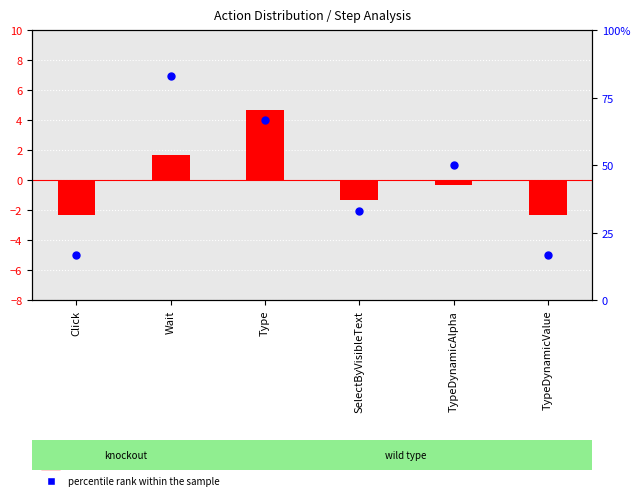

Which series has the largest Y range (max minus min)?

percentile rank within the sample